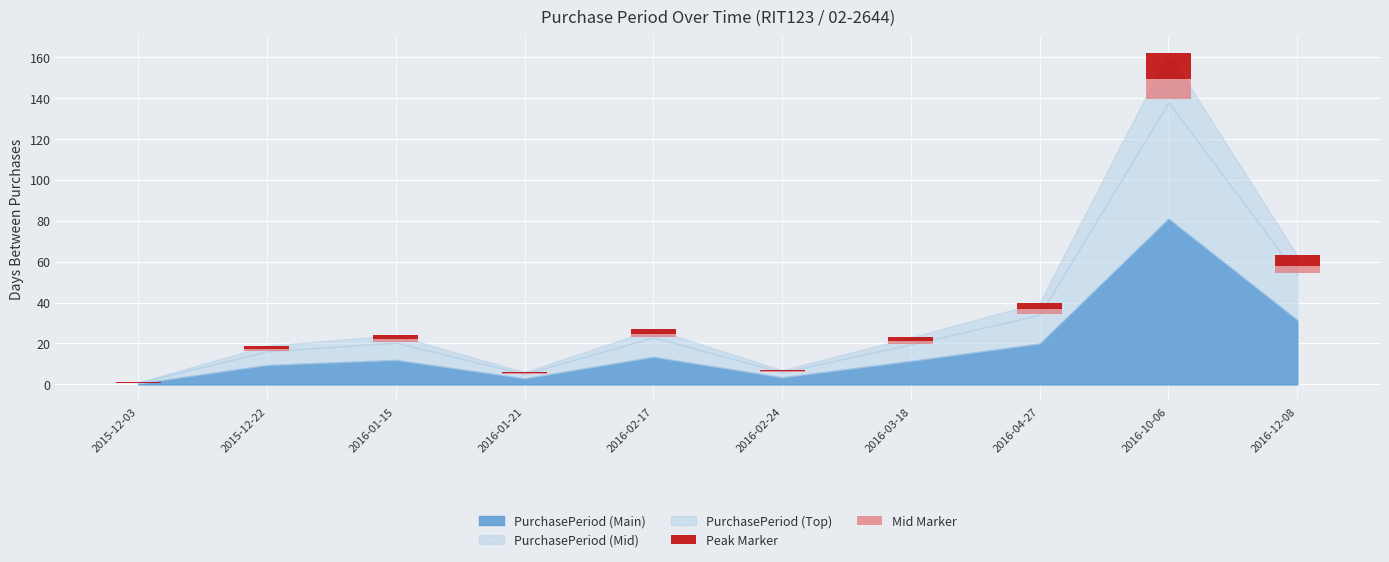

How many categories are shown in the chart?

10